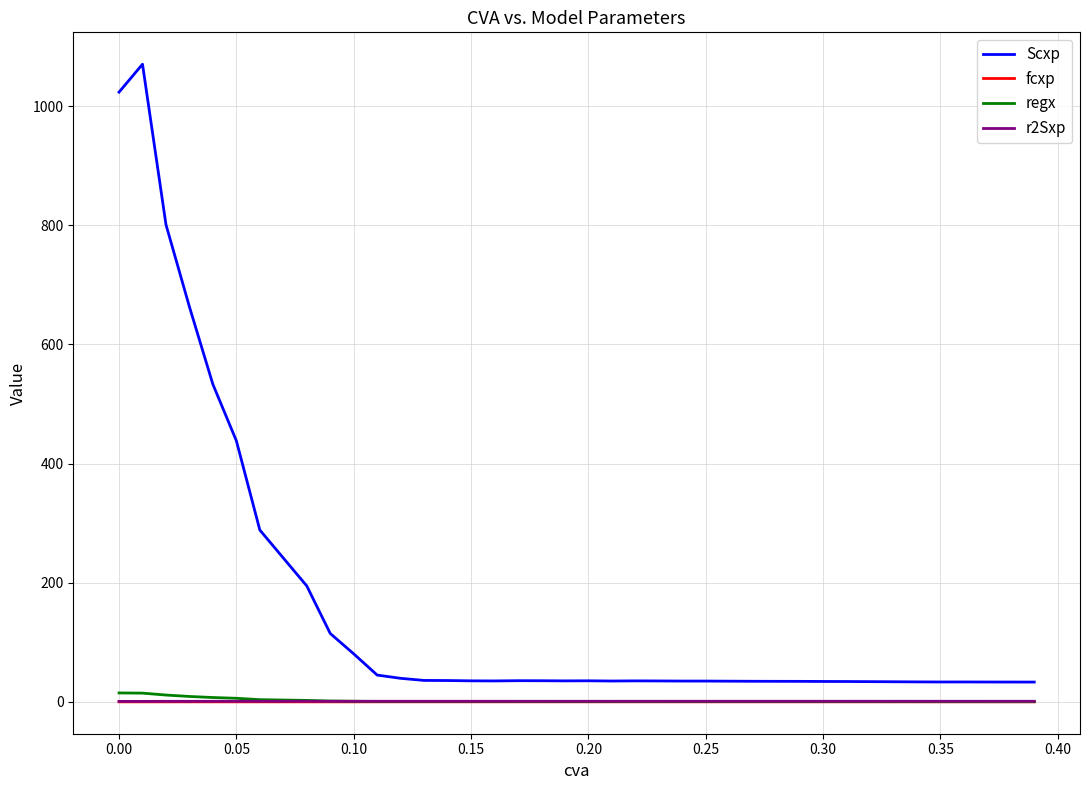

True or false: Scxp and r2Sxp cross at least once.

False